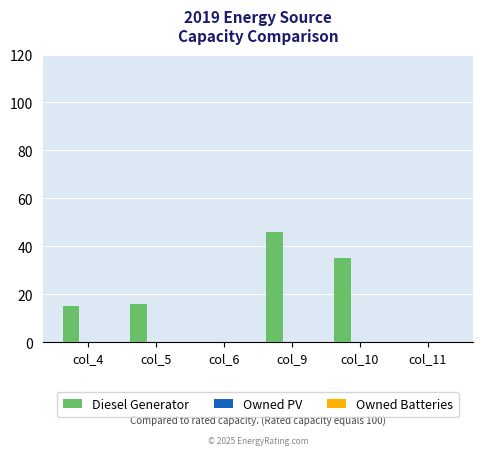

Where is the data nearest to the value 23?

col_5